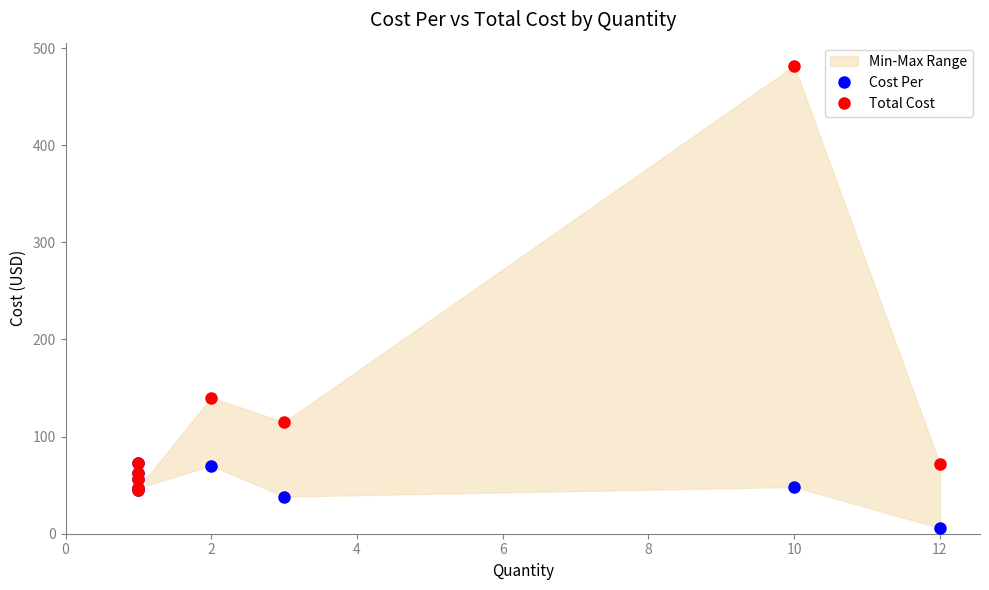

What is the sum of all Total Cost values?

1093.8